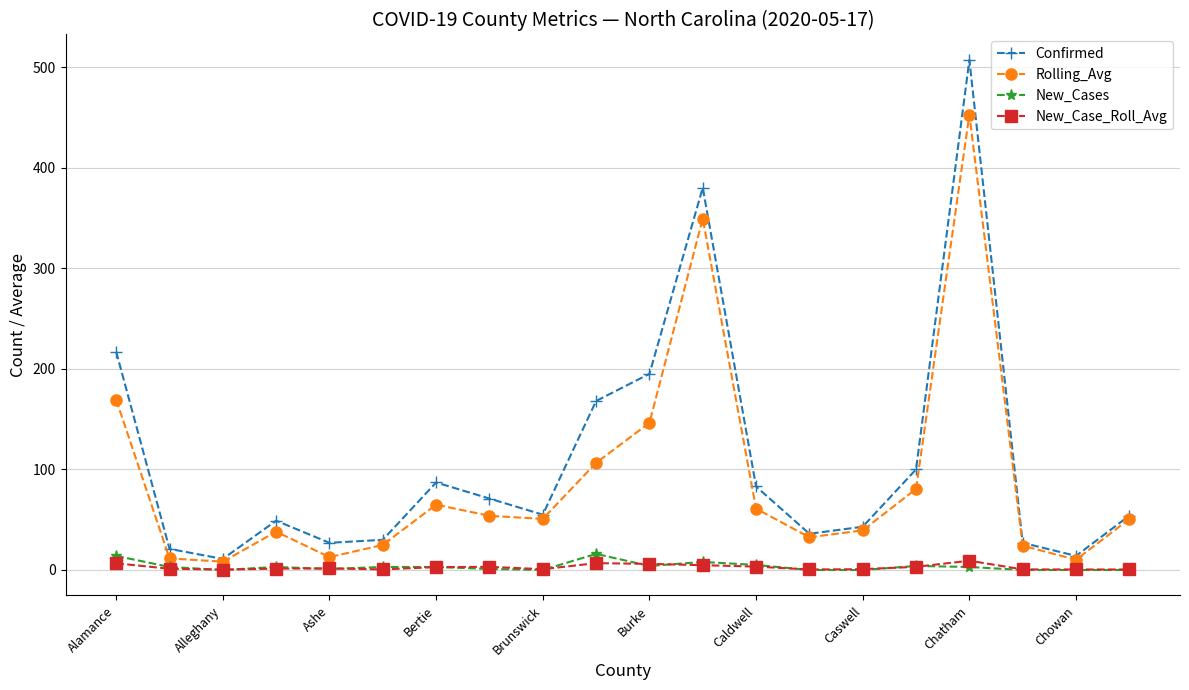

How many interior local valleys does the Confirmed series have?

5